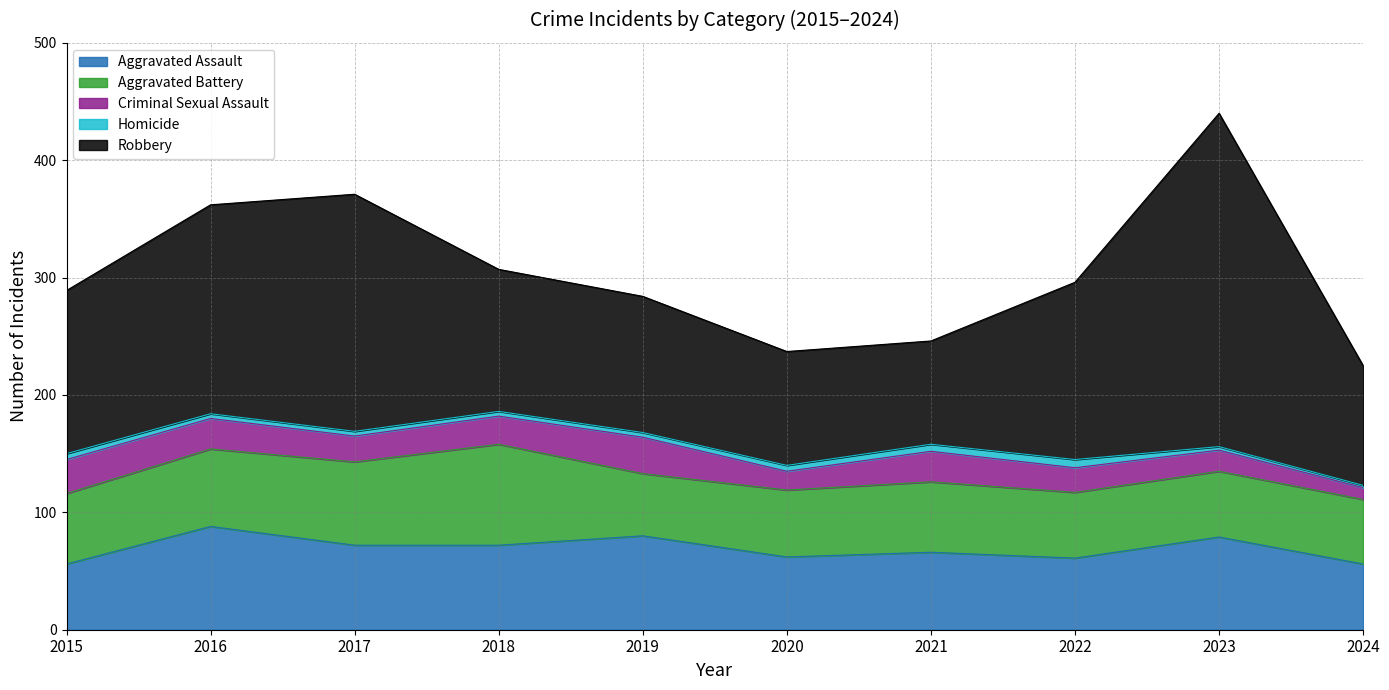

List the series in order of their peak value, lowest first.

Homicide, Criminal Sexual Assault, Aggravated Battery, Aggravated Assault, Robbery